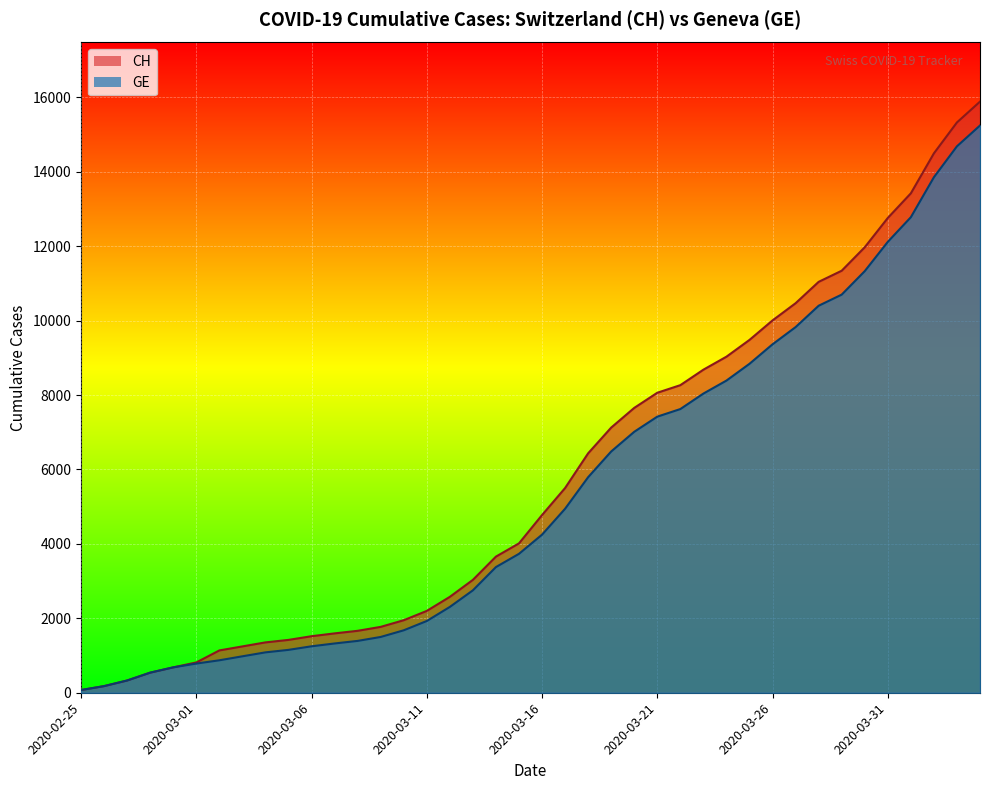

Does the chart display data point markers on the line(s)?

No